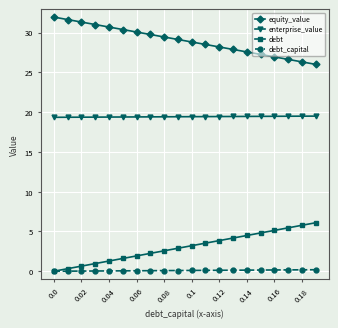

True or false: debt and equity_value intersect in this chart.

False